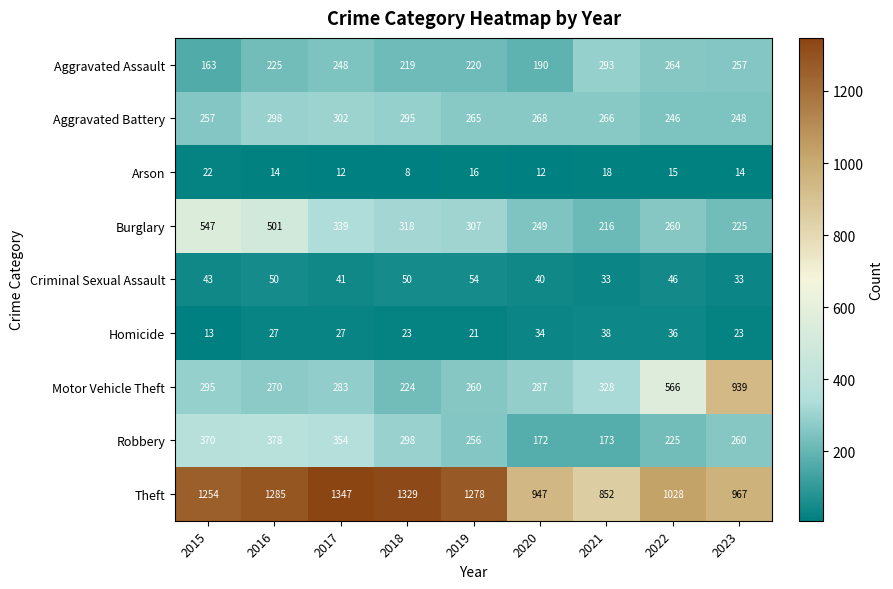

What is the spread (max minus min) of values at 2023?

953